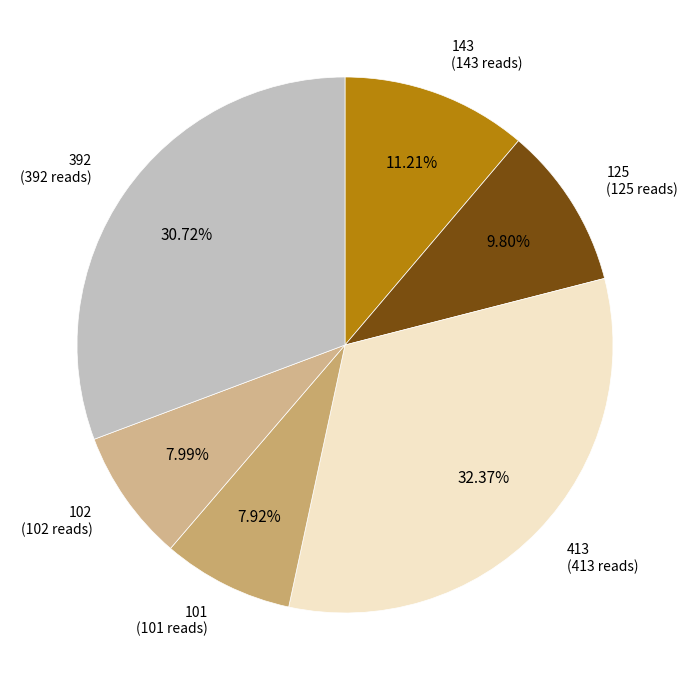

What is the ratio of the value at 101 to the value at 125?

0.8